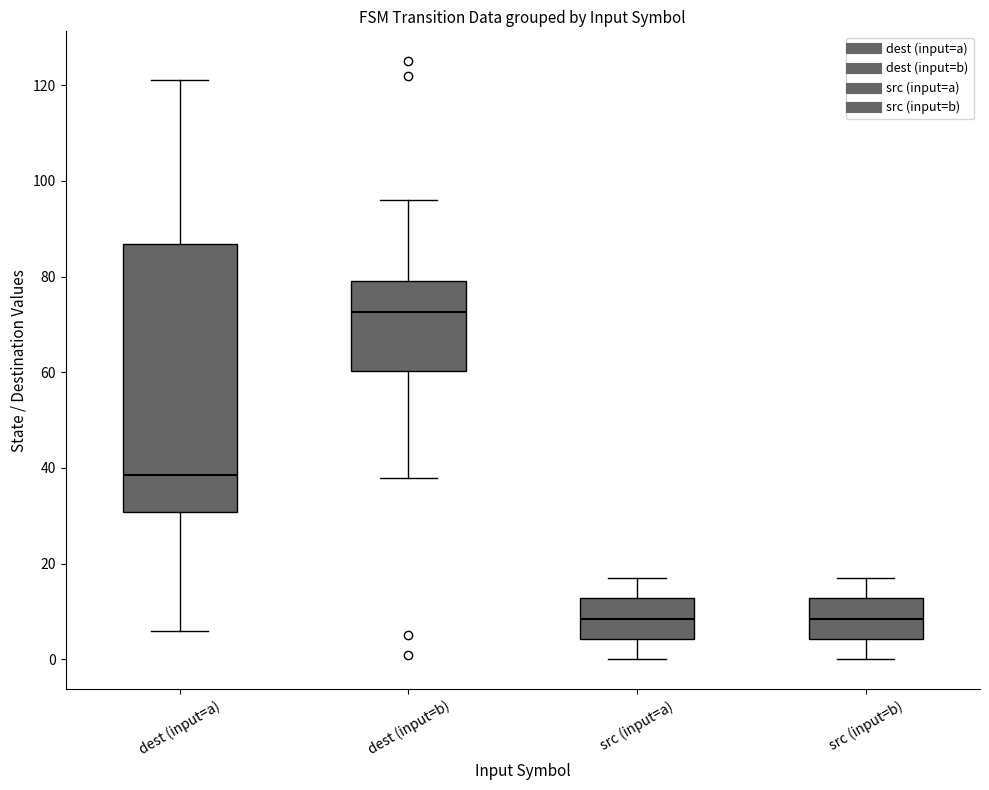

Reading left to right, read every box against the y-axis: the position of its median line, the range the box covers, and the ends of its whiskers. The values are not printed on the chart, so give them approximately, as read against the axis.

dest (input=a): median 38, box 30 to 86, whiskers 6 to 122
dest (input=b): median 72, box 60 to 80, whiskers 38 to 96
src (input=a): median 8, box 4 to 12, whiskers 0 to 18
src (input=b): median 8, box 4 to 12, whiskers 0 to 18